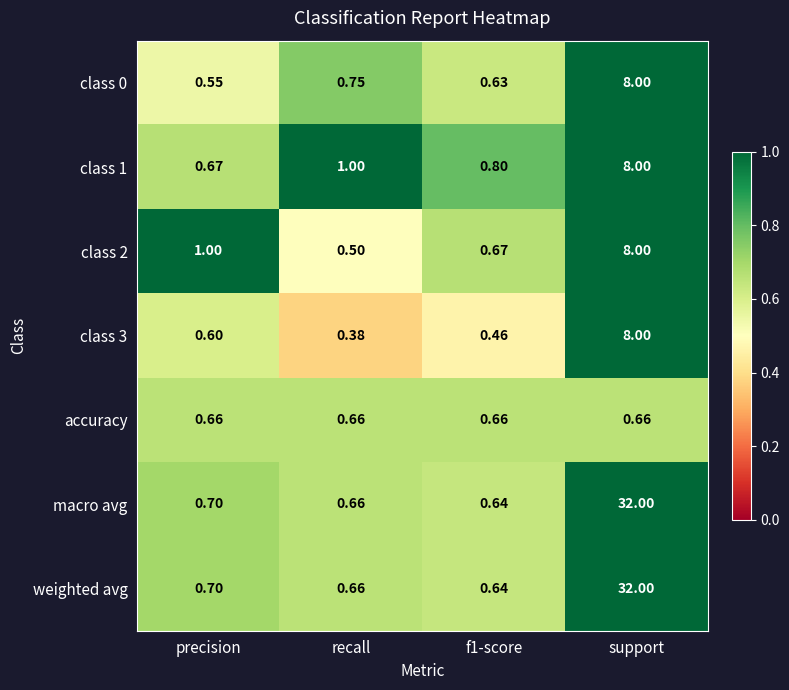

What is the spread (max minus min) of values at support?

31.3